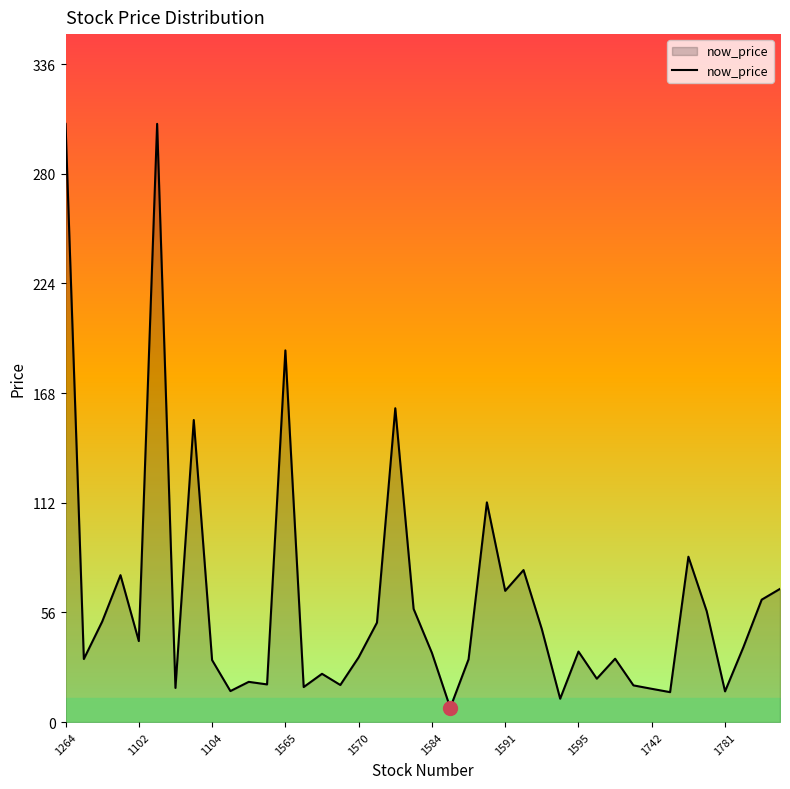

What is the difference between the maximum and minimum values?

297.7